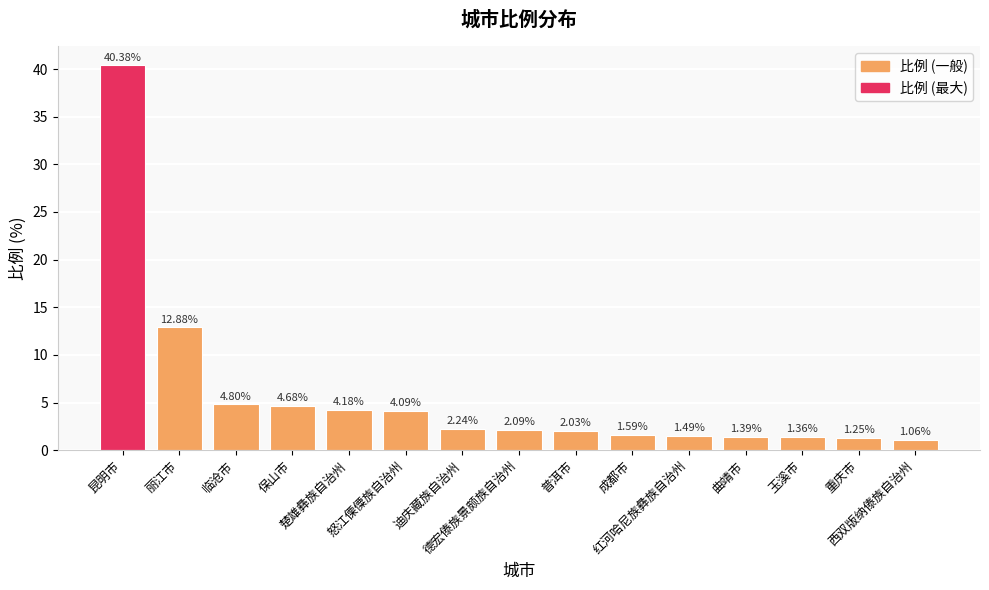

What is the sum of all values?

85.5